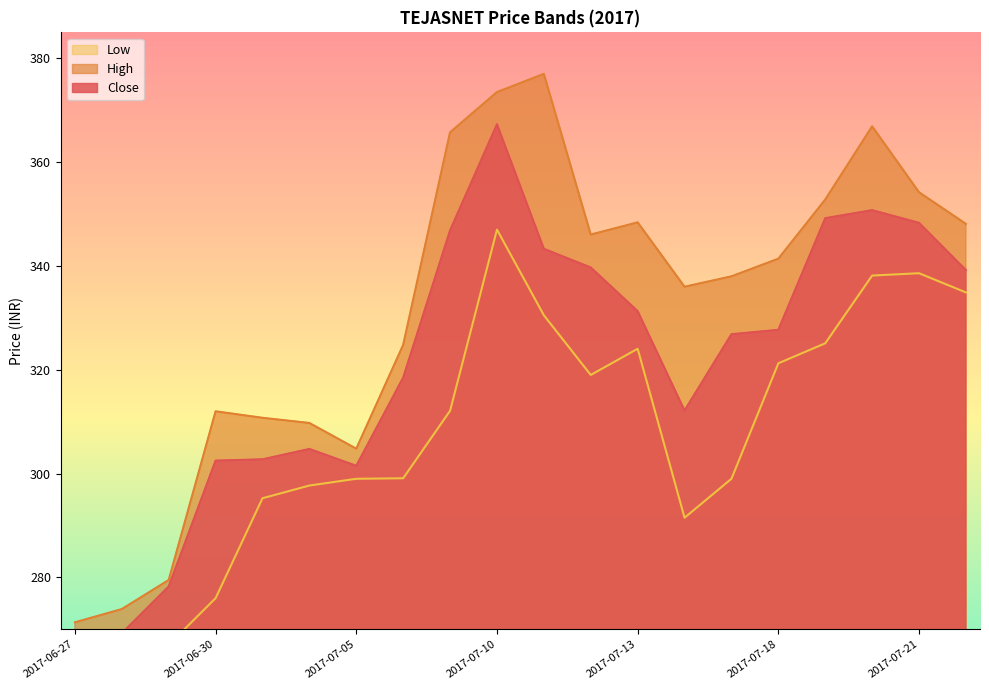

Which category has the lowest value in the Low series?

2017-06-27